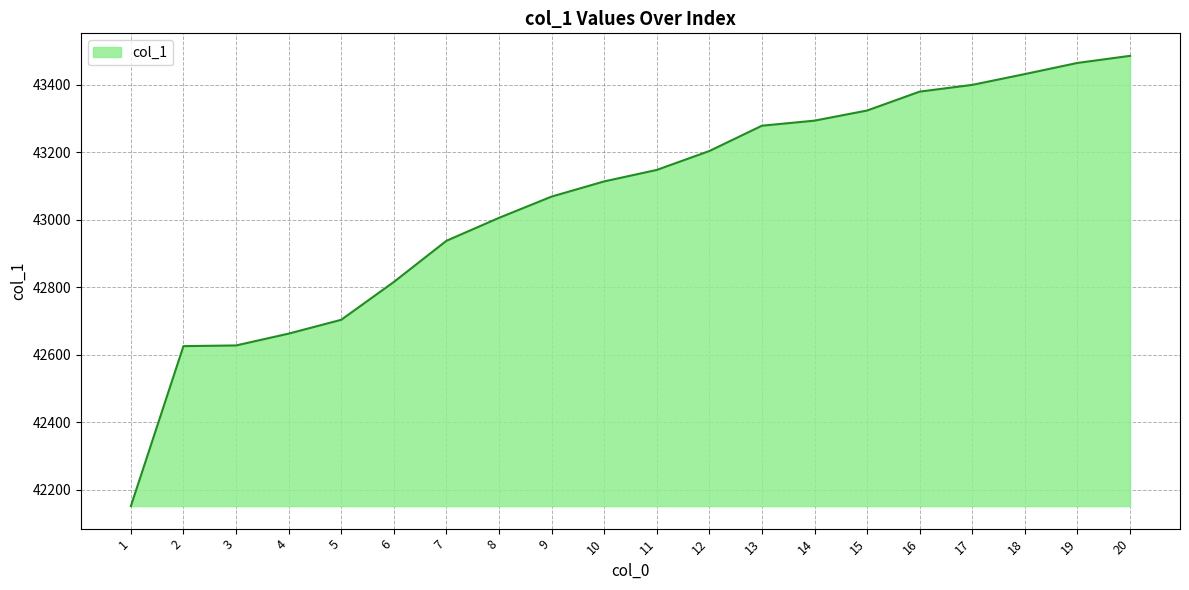

The value at 2 is 42626. True or false?

True